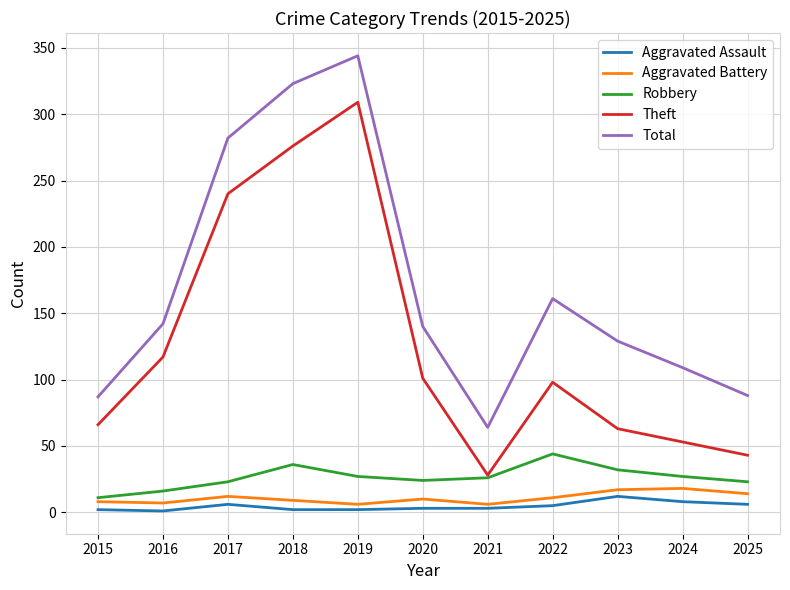

True or false: Total and Robbery cross at least once.

False